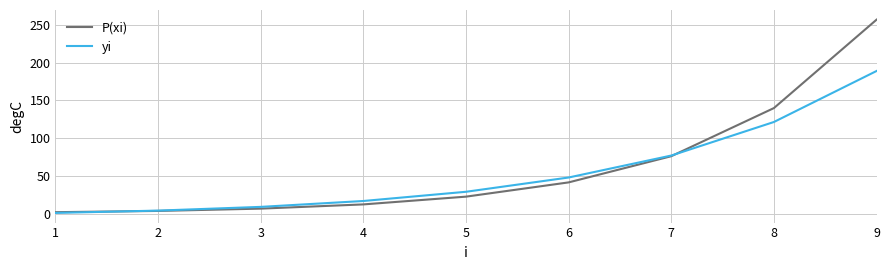

Reading right to left, what are all the values shown in this chart?

P(xi): 257.0	139.9	76.1	41.4	22.6	12.3	6.7	3.6	2.0
yi: 189.0	121.5	77.0	47.9	29.0	16.8	9.0	4.1	1.0